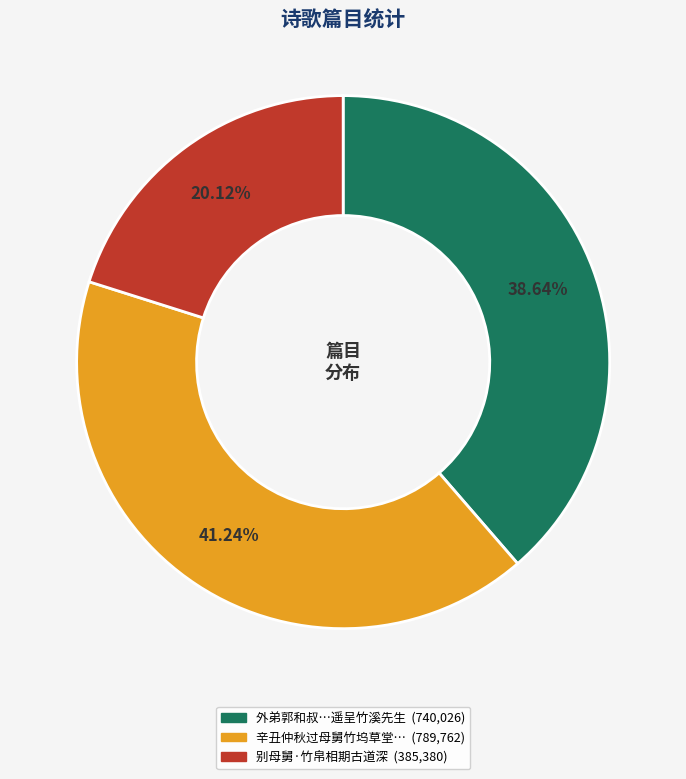

Does any single category account for the majority?

No